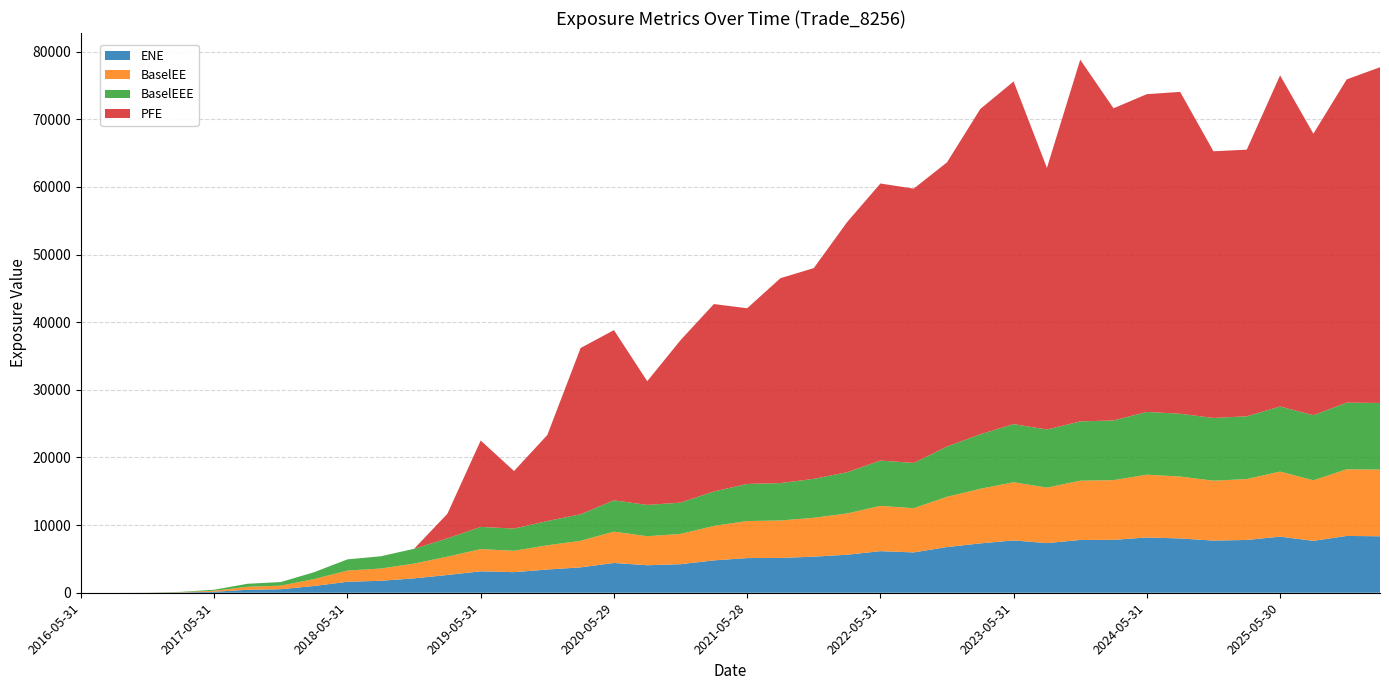

Reading left to right, list all the values displayed in this chart.

ENE: 0.0	0.0	7.0	43.4	148.4	439.4	521.6	1001.4	1622.9	1768.0	2127.0	2625.2	3170.1	3042.3	3433.7	3751.1	4404.1	4064.2	4218.5	4784.4	5125.0	5148.2	5330.2	5622.2	6147.6	5963.7	6753.9	7295.4	7736.4	7337.7	7803.0	7819.0	8174.8	8025.0	7712.3	7802.8	8292.1	7671.2	8397.1	8350.6
BaselEE: 0.0	0.0	7.1	43.7	149.7	444.6	529.3	1019.2	1656.6	1811.0	2186.3	2707.7	3281.4	3161.2	3581.7	3927.9	4629.6	4290.4	4472.6	5093.4	5479.1	5530.7	5753.1	6096.2	6697.5	6529.8	7431.9	8067.1	8597.9	8197.8	8763.3	8827.2	9277.6	9157.7	8849.4	9002.5	9619.9	8949.8	9852.2	9853.0
BaselEEE: 0.0	0.0	7.1	43.7	149.7	444.6	529.3	1019.2	1656.6	1811.0	2186.3	2707.7	3281.4	3281.4	3581.7	3927.9	4629.6	4629.6	4629.6	5093.4	5479.1	5530.7	5753.1	6096.2	6697.5	6697.5	7431.9	8067.1	8597.9	8597.9	8763.3	8827.2	9277.6	9277.6	9277.6	9277.6	9619.9	9619.9	9852.2	9853.0
PFE: 0.0	0.0	0.0	0.0	0.0	0.0	0.0	0.0	0.0	0.0	0.0	3638.1	12771.5	8509.1	12723.2	24574.3	25160.4	18289.1	24020.5	27703.9	25971.1	30292.4	31152.4	36971.1	40952.7	40545.6	42004.7	48087.2	50648.1	38664.3	53471.7	46141.5	46975.4	47579.6	39419.1	39417.1	48950.3	41619.0	47785.4	49625.9